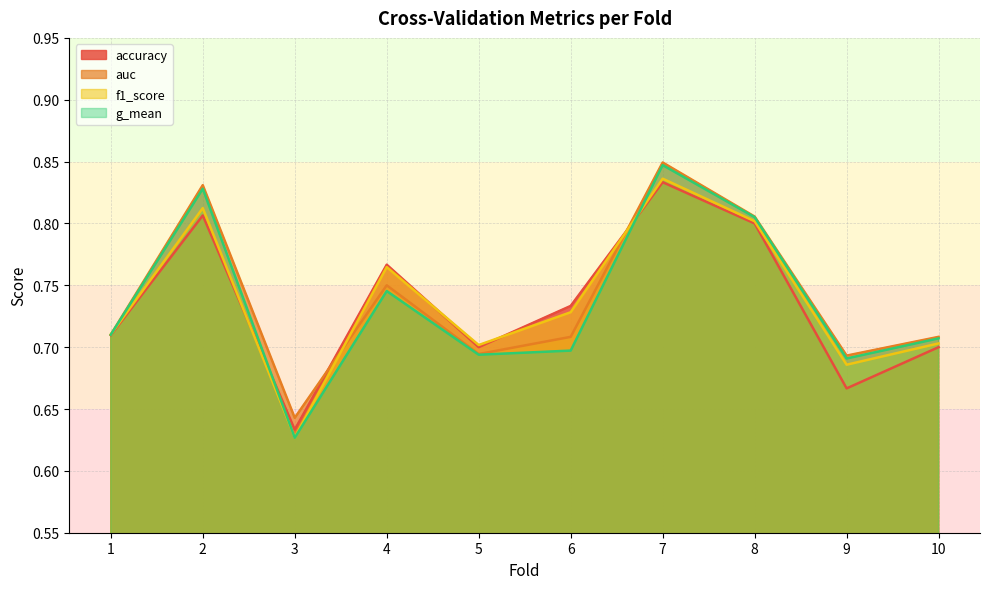

What is the value of the g_mean point at the 2nd from the left?

0.8